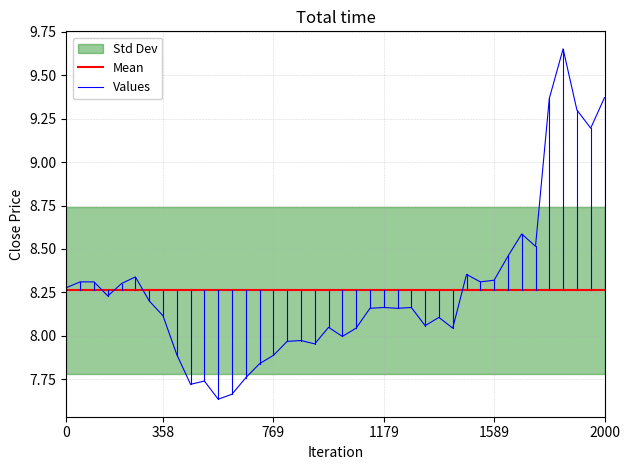

How many intersections are there between Mean and Values?

4